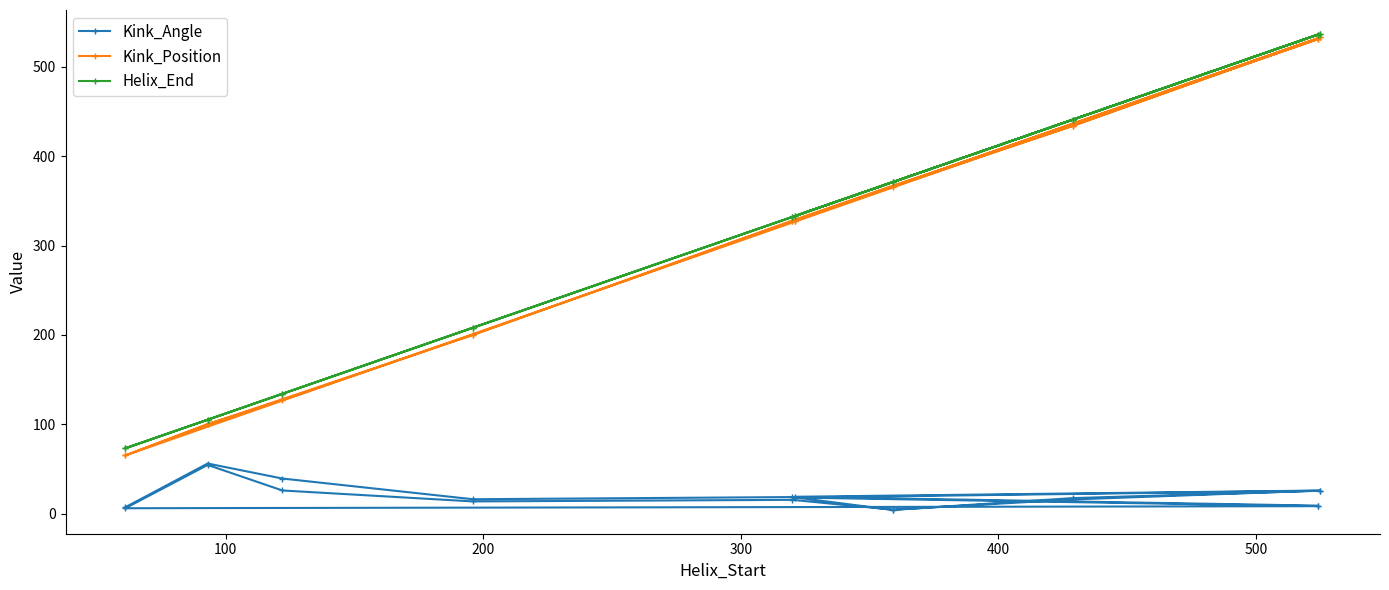

Reading left to right, list all the values displayed in this chart.

Kink_Angle: 7.0	56.0	39.2	16.0	18.4	4.0	17.3	25.5	17.9	8.2	5.9	54.4	25.8	13.5	15.3	4.3	15.8	25.7	18.7	8.8
Kink_Position: 65.0	100.0	127.0	200.0	328.0	367.0	434.0	533.0	328.0	531.0	65.0	100.0	128.0	200.0	327.0	366.0	434.0	533.0	328.0	531.0
Helix_End: 73.0	105.0	134.0	208.0	332.0	371.0	441.0	537.0	333.0	536.0	73.0	105.0	134.0	208.0	332.0	371.0	441.0	537.0	333.0	536.0